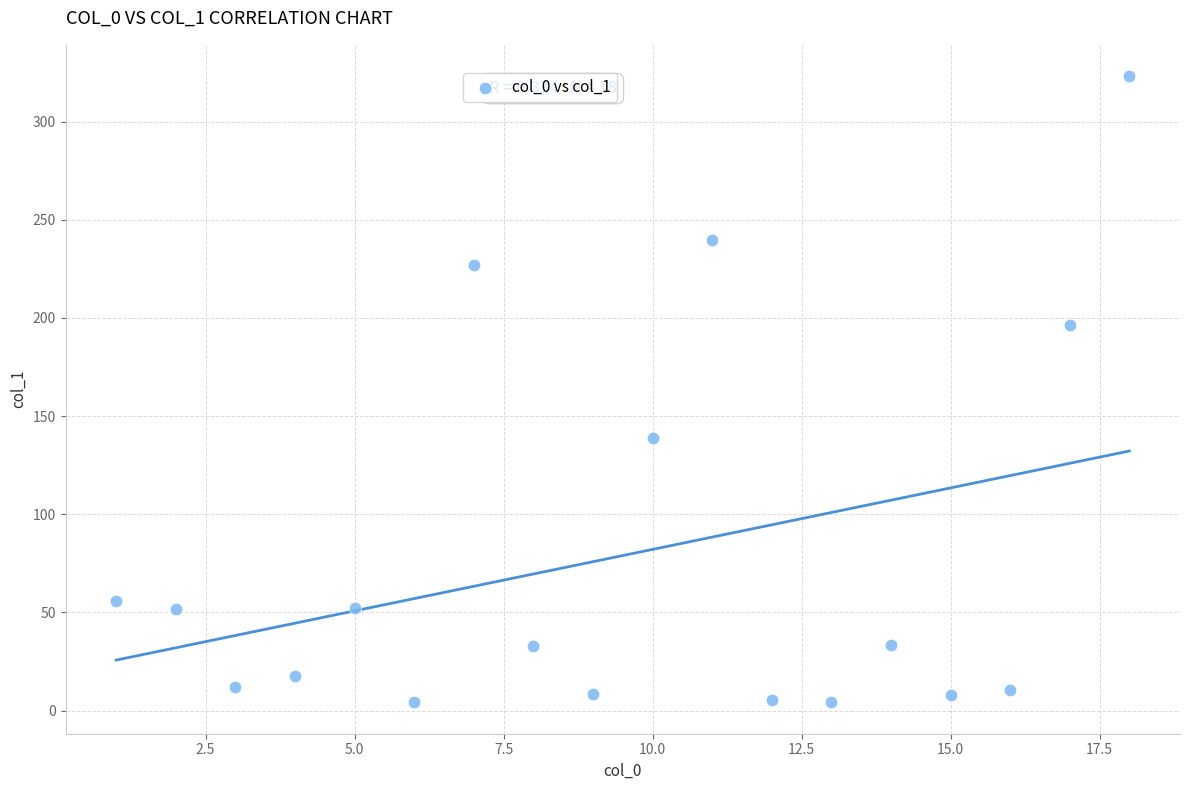

What is the range of Y values (max minus min)?

318.9